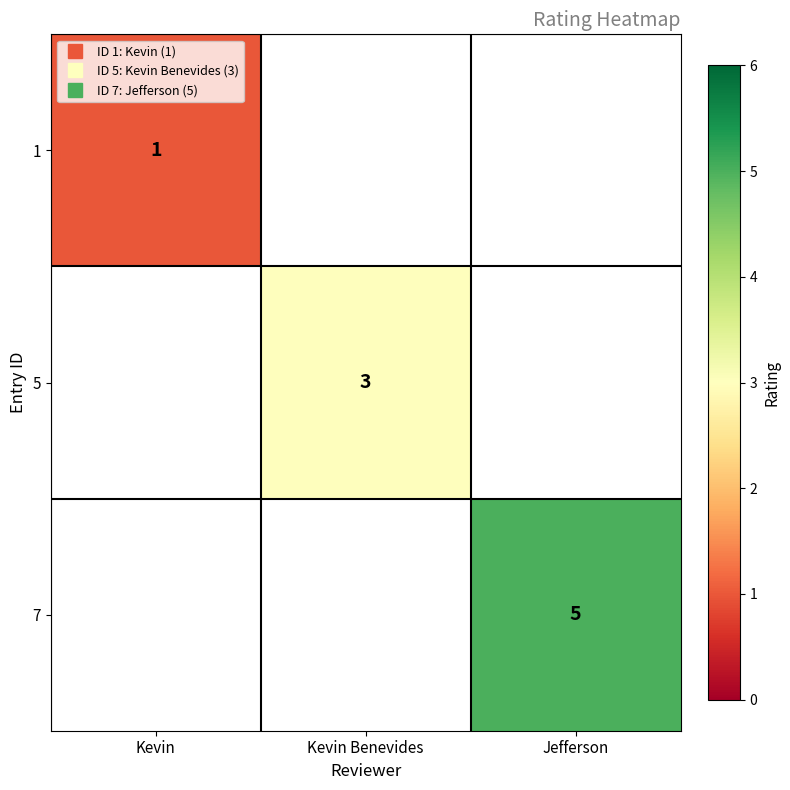

How many distinct data groups are displayed?

3